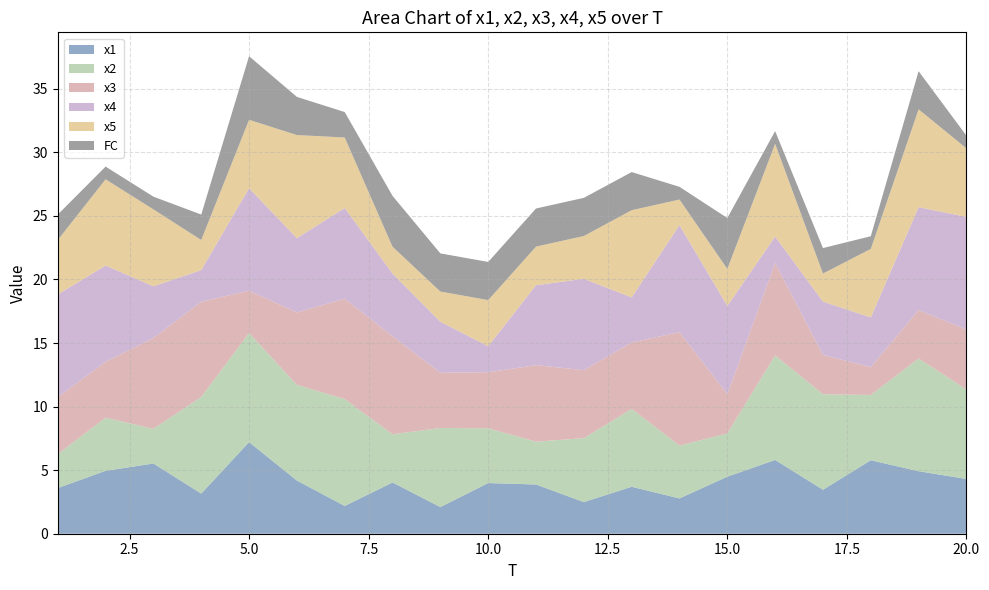

Reading left to right, list all the values displayed in this chart.

x1: 1=3.6	2=4.9	3=5.5	4=3.2	5=7.2	6=4.2	7=2.2	8=4.0	9=2.1	10=4.0	11=3.9	12=2.5	13=3.7	14=2.8	15=4.5	16=5.8	17=3.5	18=5.8	19=4.9	20=4.3
x2: 1=2.7	2=4.2	3=2.7	4=7.6	5=8.6	6=7.5	7=8.4	8=3.8	9=6.2	10=4.3	11=3.4	12=5.0	13=6.1	14=4.2	15=3.4	16=8.2	17=7.5	18=5.1	19=8.9	20=7.0
x3: 1=4.5	2=4.4	3=7.1	4=7.5	5=3.3	6=5.7	7=7.9	8=7.7	9=4.3	10=4.4	11=6.0	12=5.3	13=5.2	14=8.9	15=3.1	16=7.3	17=3.1	18=2.2	19=3.8	20=4.7
x4: 1=8.1	2=7.6	3=4.1	4=2.5	5=8.1	6=5.8	7=7.1	8=4.9	9=4.0	10=2.0	11=6.3	12=7.2	13=3.5	14=8.4	15=6.9	16=2.1	17=4.2	18=3.9	19=8.1	20=8.9
x5: 1=4.3	2=6.8	3=6.0	4=2.4	5=5.4	6=8.1	7=5.5	8=2.1	9=2.4	10=3.6	11=3.0	12=3.4	13=6.9	14=2.0	15=2.9	16=7.3	17=2.2	18=5.4	19=7.7	20=5.4
FC: 1=2.0	2=1.0	3=1.0	4=2.0	5=5.0	6=3.0	7=2.0	8=4.0	9=3.0	10=3.0	11=3.0	12=3.0	13=3.0	14=1.0	15=4.0	16=1.0	17=2.0	18=1.0	19=3.0	20=1.0